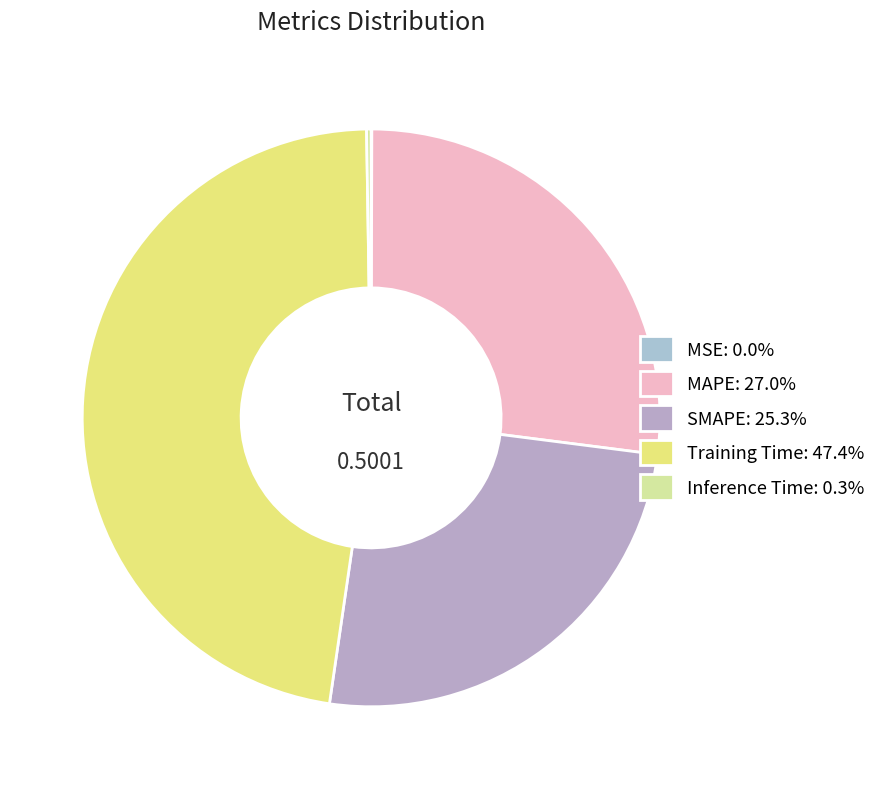

Is it true that SMAPE is 12% of the pie?

False